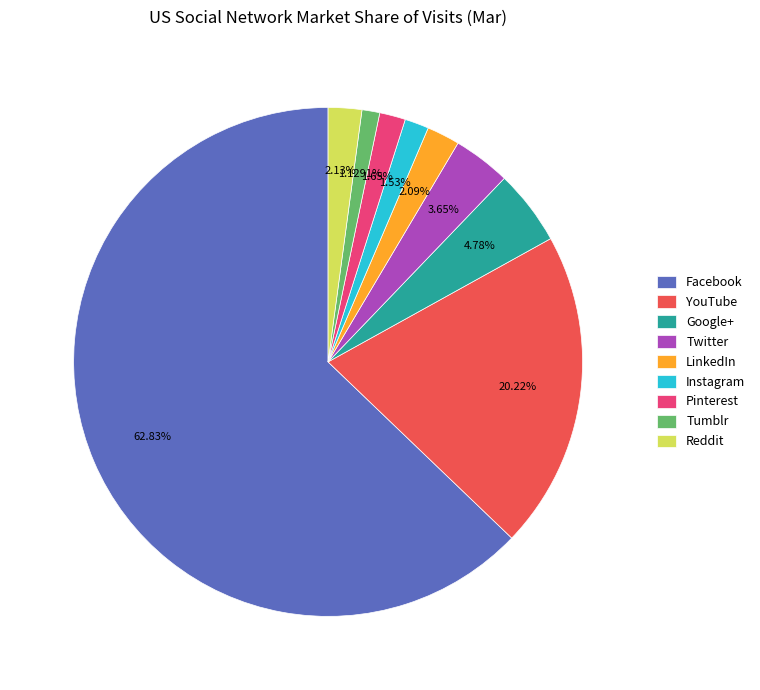

Which has a higher value, Twitter or Tumblr?

Twitter